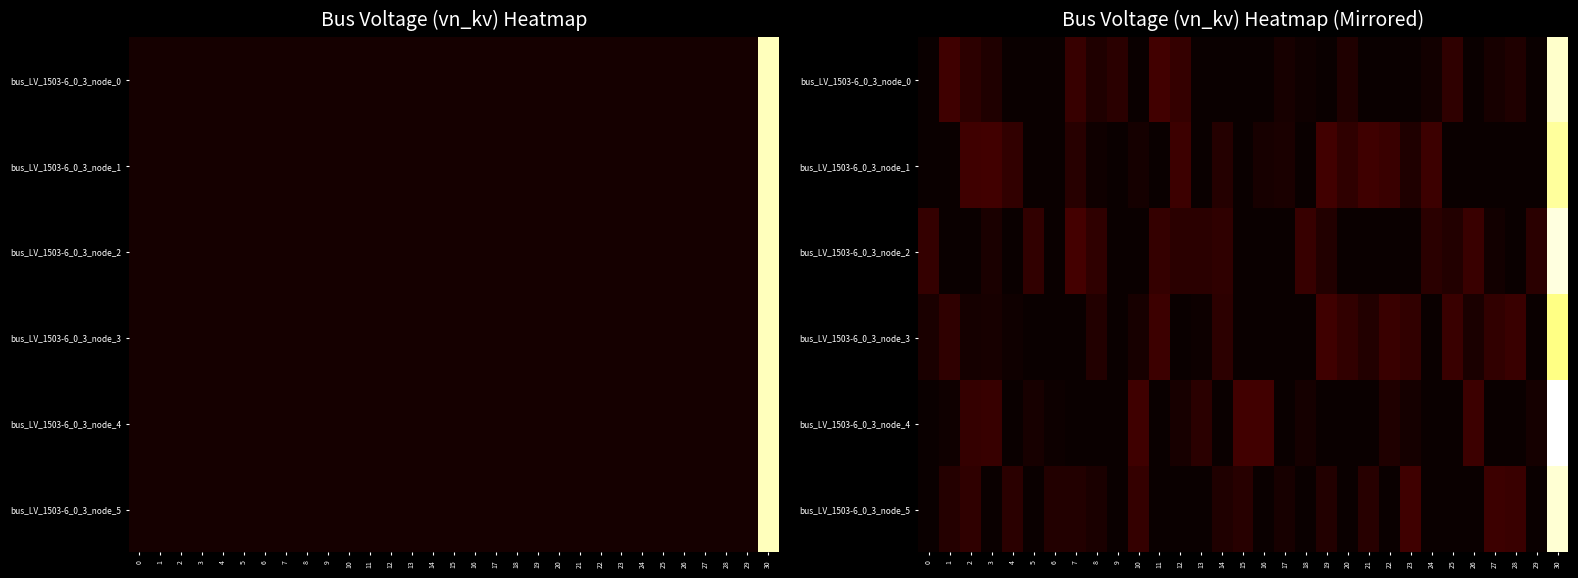

What is the difference between the maximum and minimum values in the bus_LV_1503-6_0_3_node_4 series?

21.5